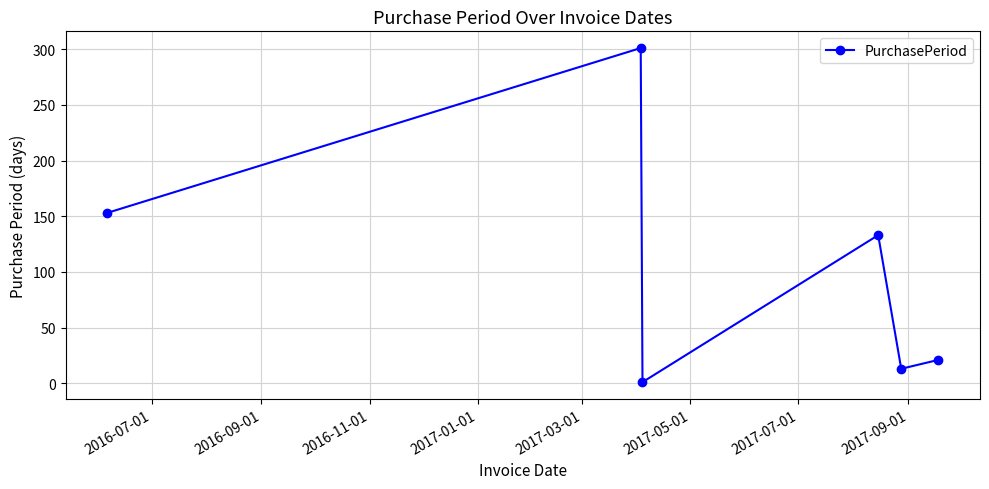

Reading left to right, extract all data points from this chart.

153	301	1	133	13	21